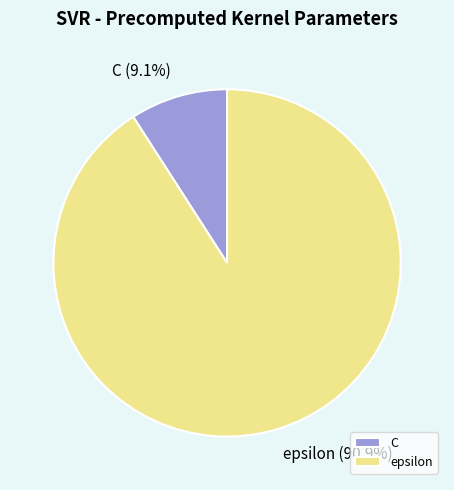

Count the number of slices in the pie.

2